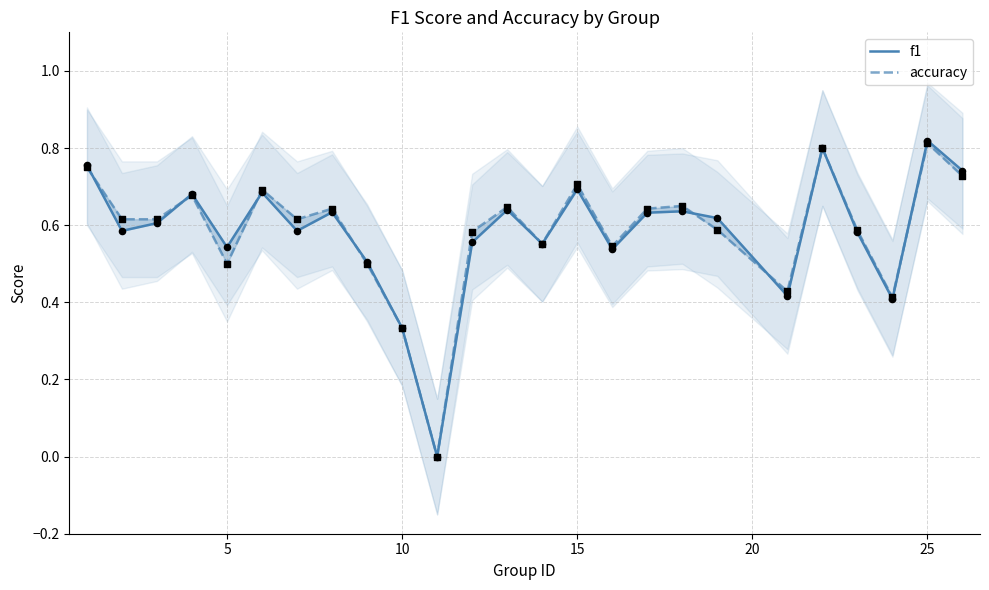

Which series has the largest total across all categories?

accuracy